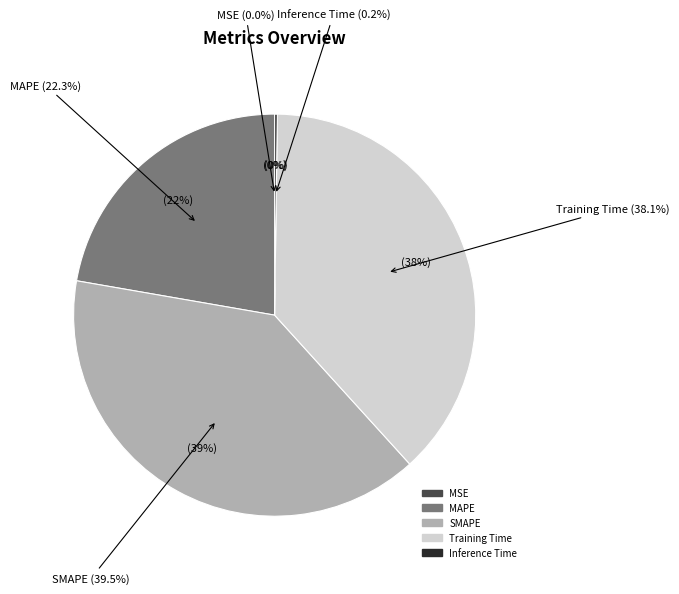

Is it true that Training Time is 29% of the pie?

False